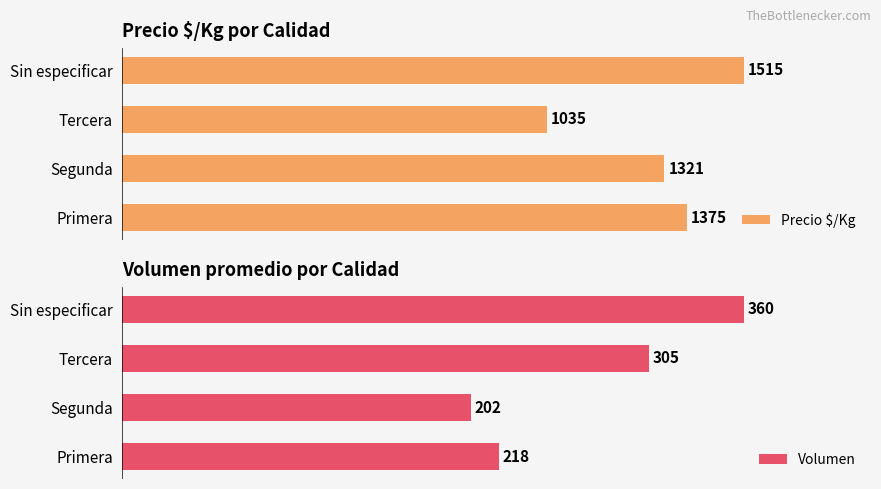

Does the chart contain stacked bars?

No